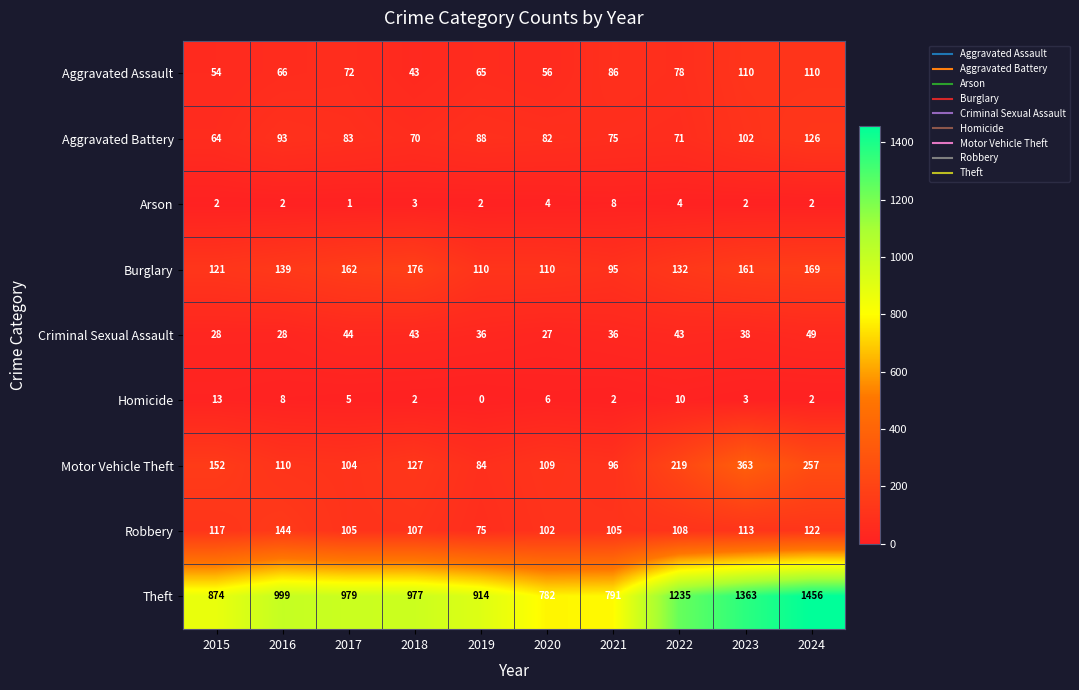

Where is Robbery nearest to the value 109?

2022